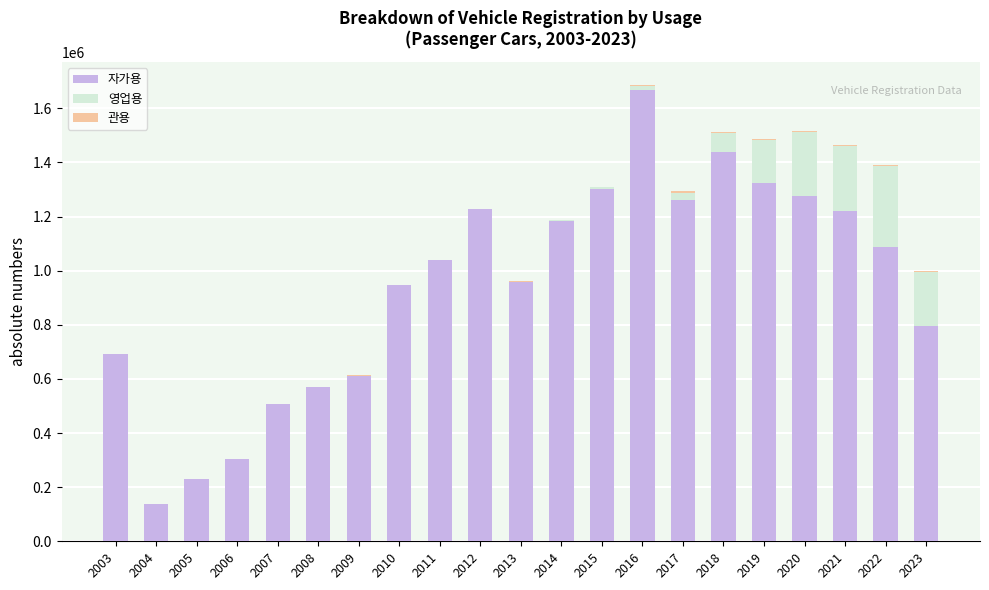

How many categories are shown in the chart?

21